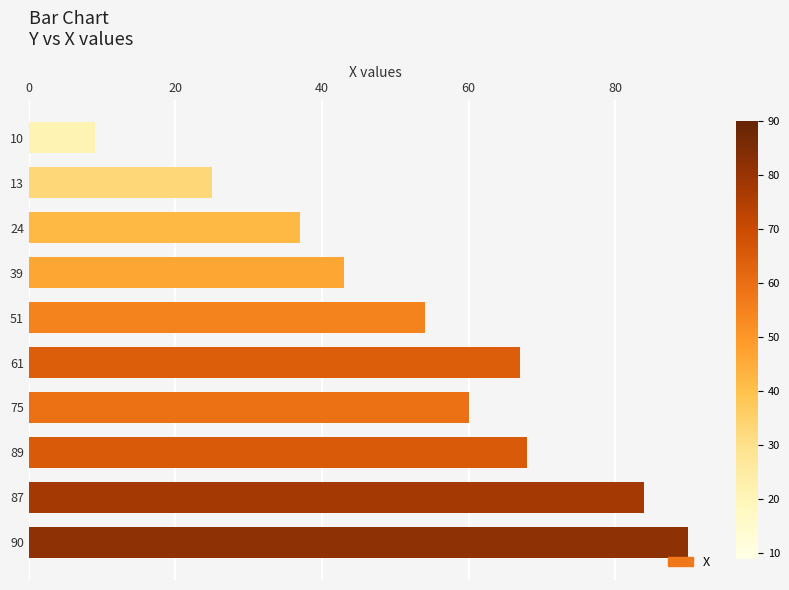

Rank the categories by value from highest to lowest.

90, 87, 89, 61, 75, 51, 39, 24, 13, 10